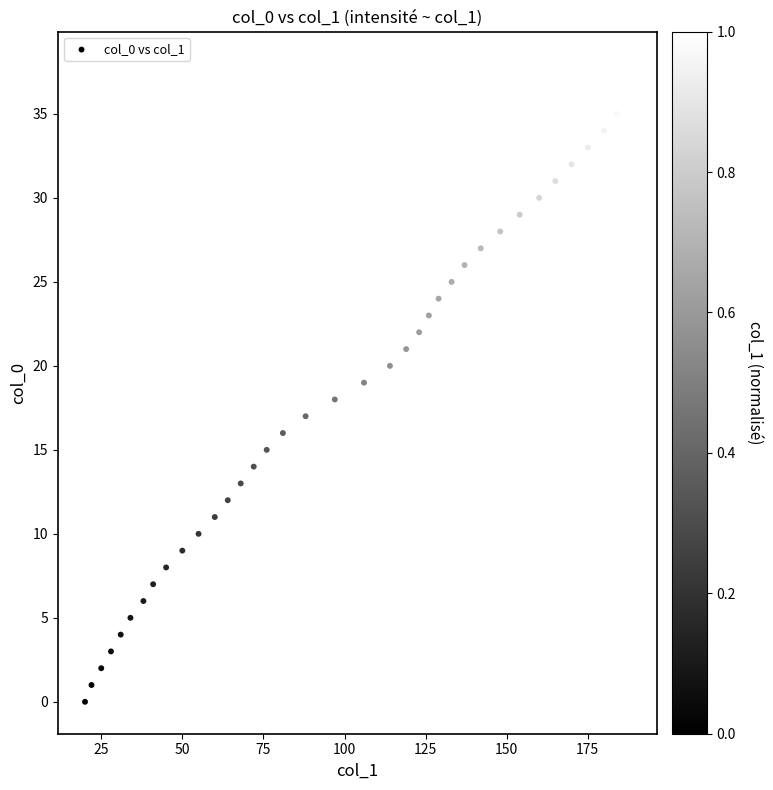

What is the range of Y values (max minus min)?

38